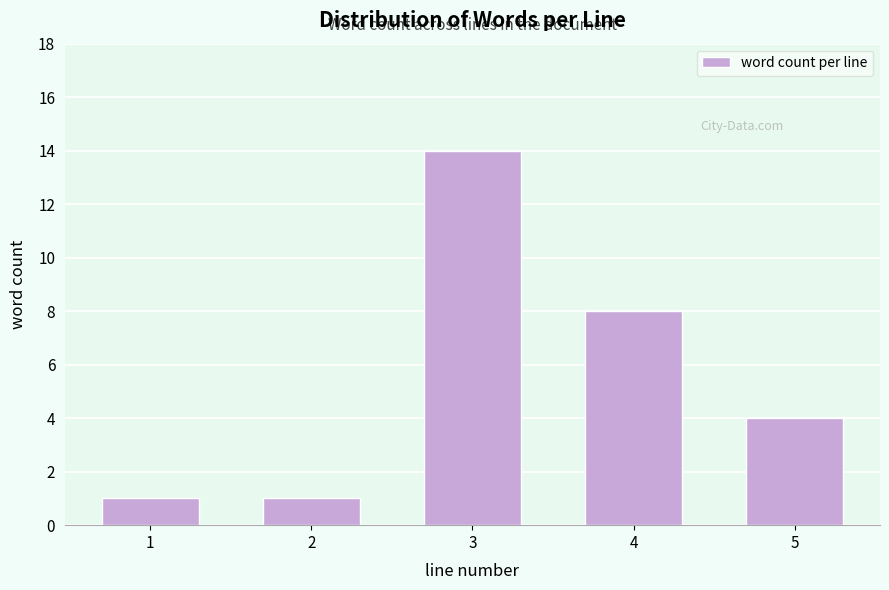

Reading left to right, extract all data points from this chart.

1	1	14	8	4